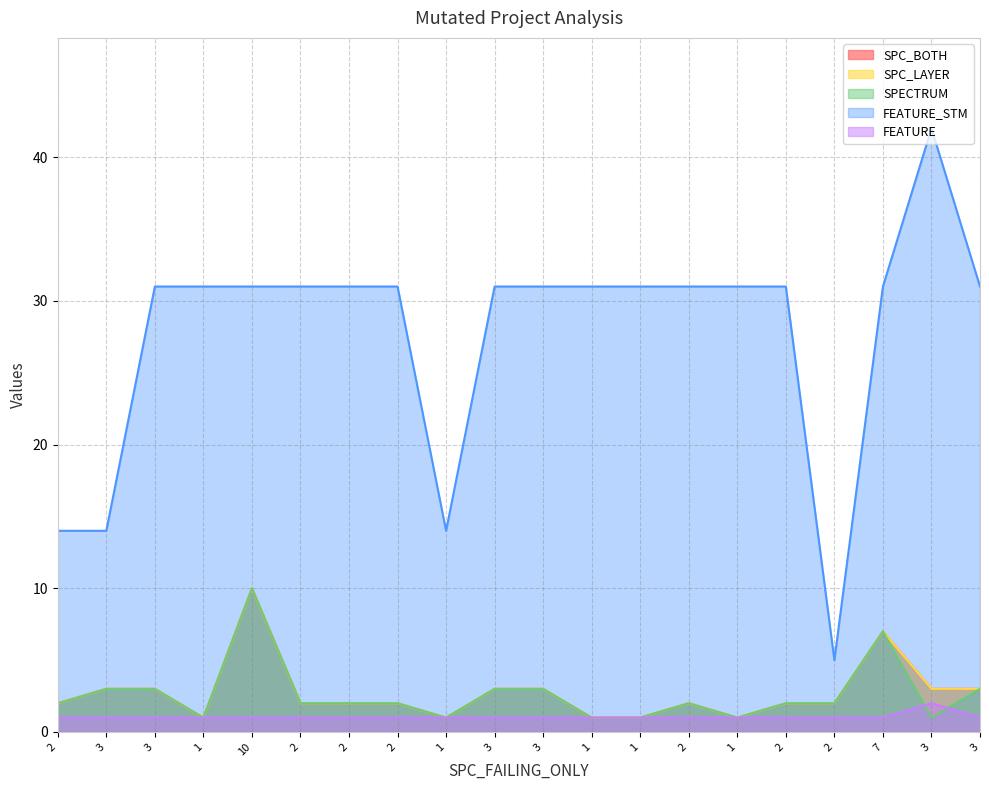

Which category has the highest value across all series?

3